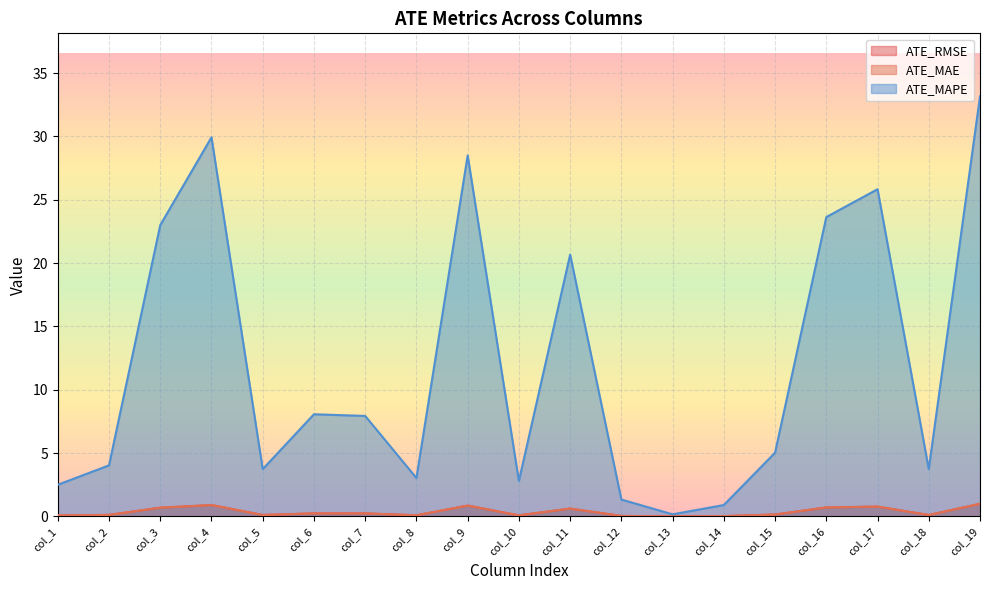

True or false: ATE_MAE and ATE_MAPE cross at least once.

False